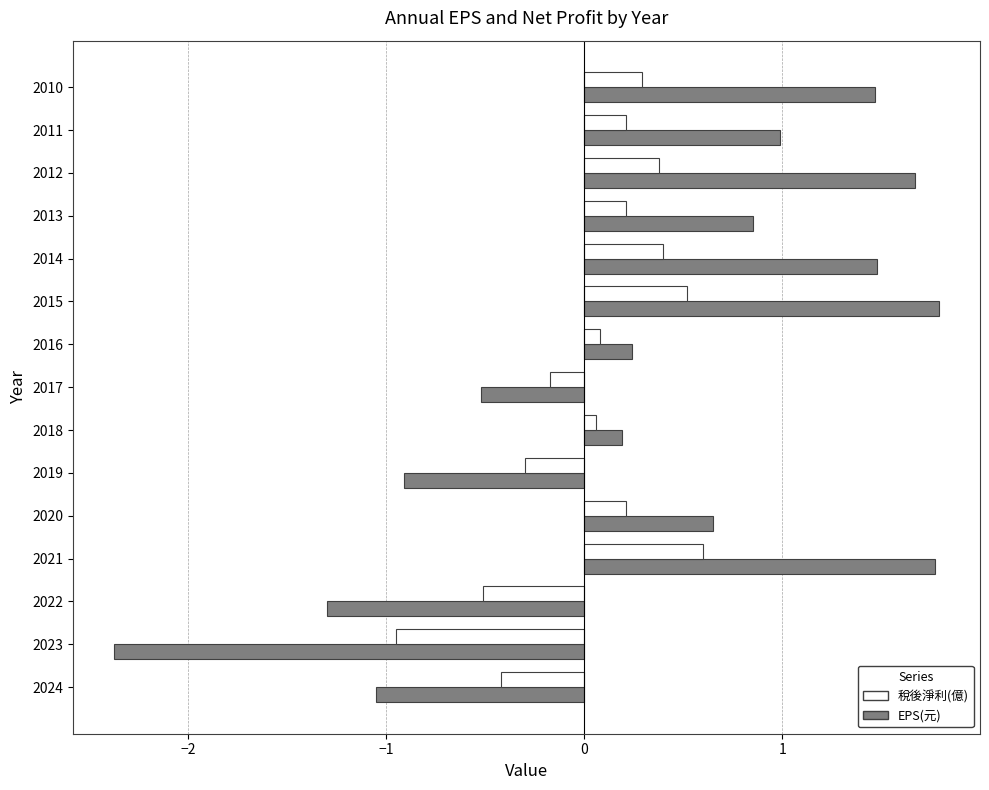

What are all the series names shown in the legend?

稅後淨利(億), EPS(元)